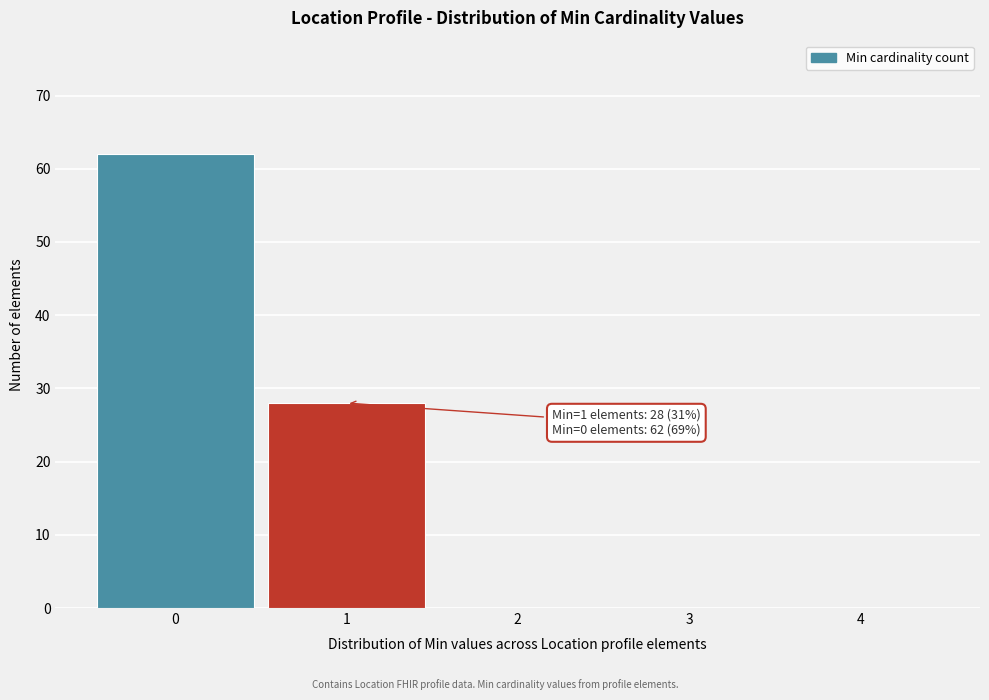

Over which range of the x-axis is the bar tallest?

-0.5 to 0.5